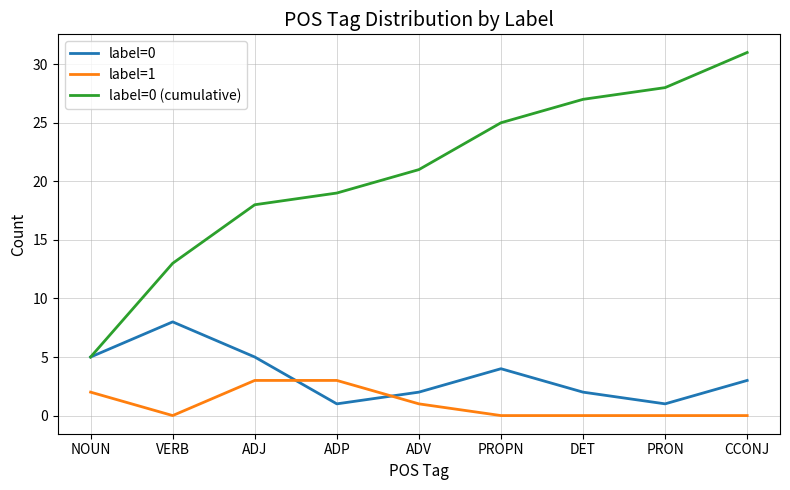

The label=0 (cumulative) series shows 27 at DET. True or false?

True